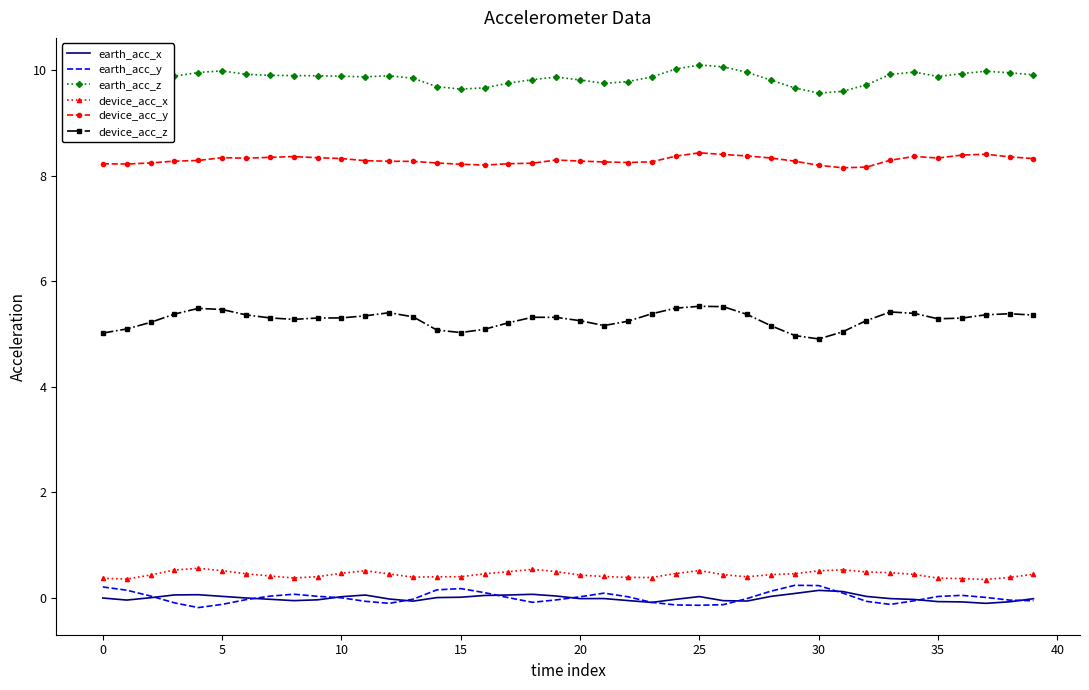

True or false: earth_acc_z and device_acc_x cross at least once.

False